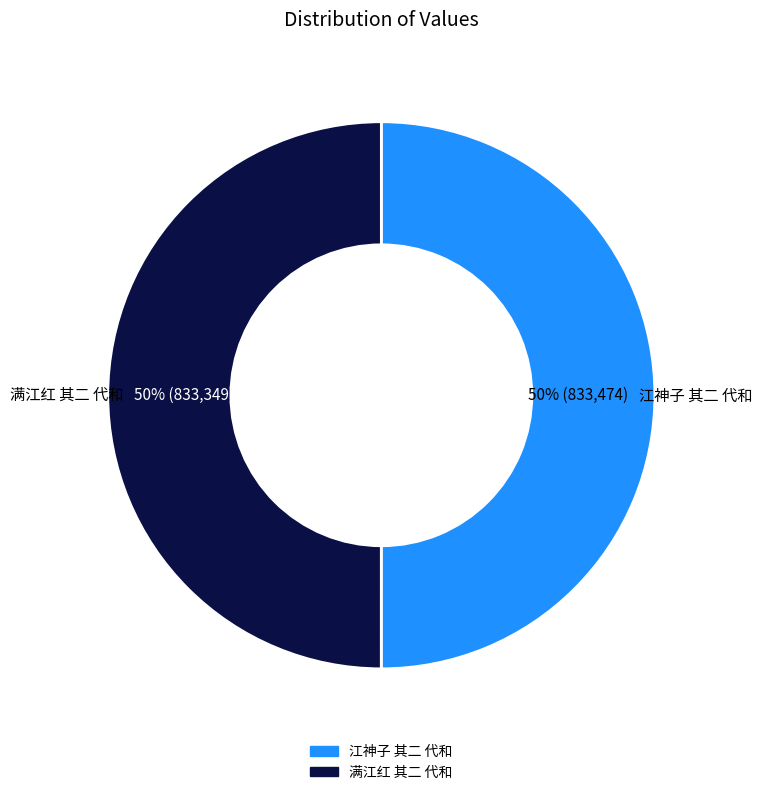

Is the sum of 满江红 其二 代和 and 江神子 其二 代和 greater than half?

Yes